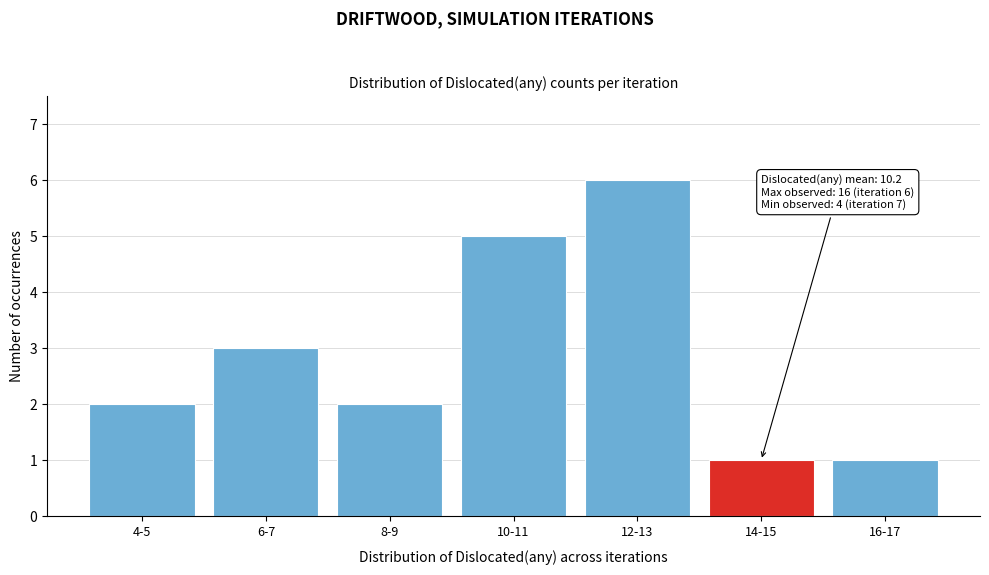

Reading left to right, what are all the values shown in this chart?

4-5=2	6-7=3	8-9=2	10-11=5	12-13=6	14-15=1	16-17=1